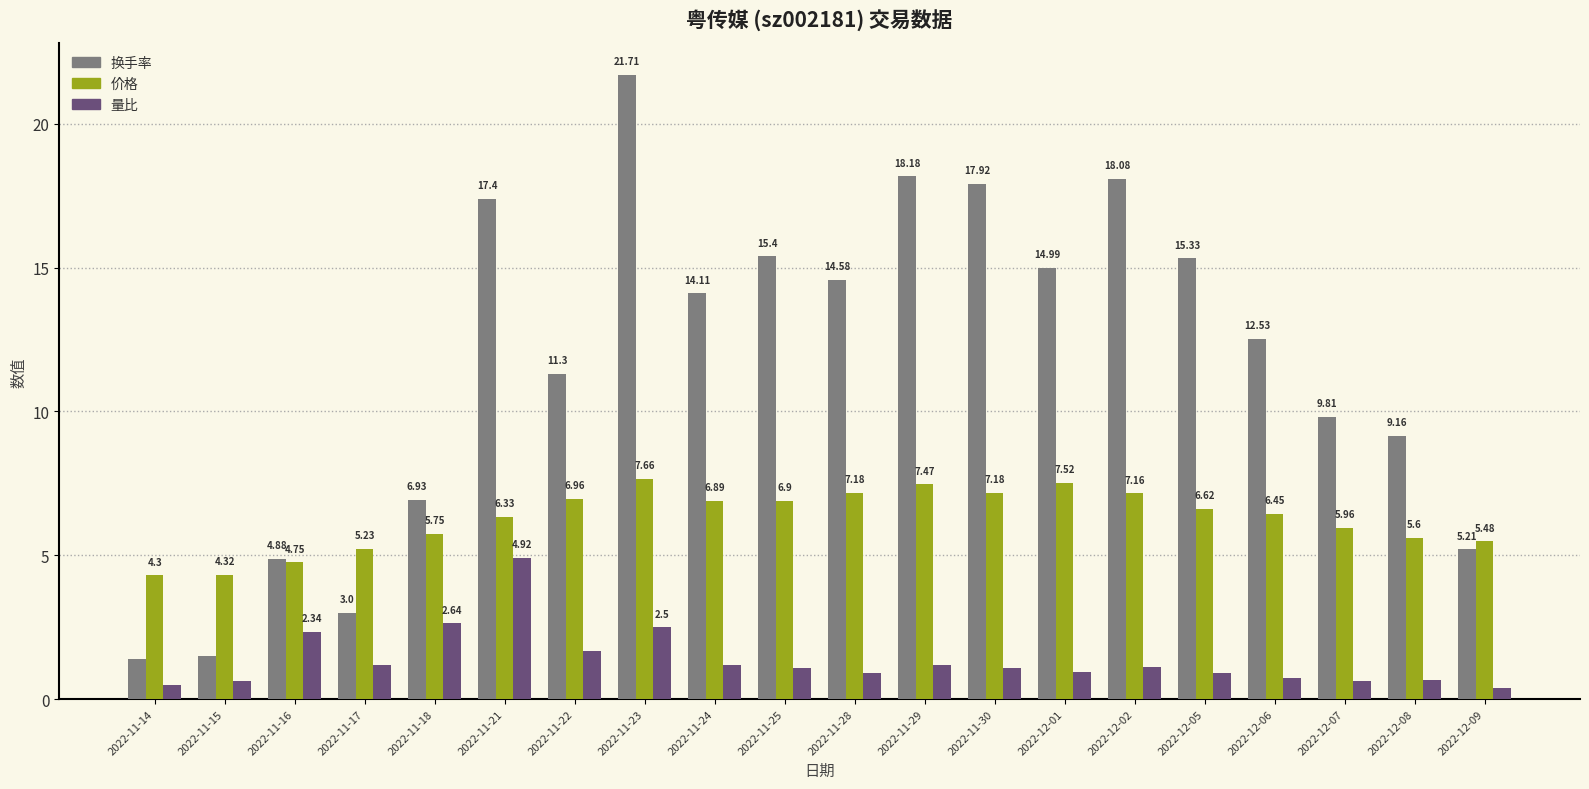

What value does the 换手率 series have at 2022-11-16?

4.9